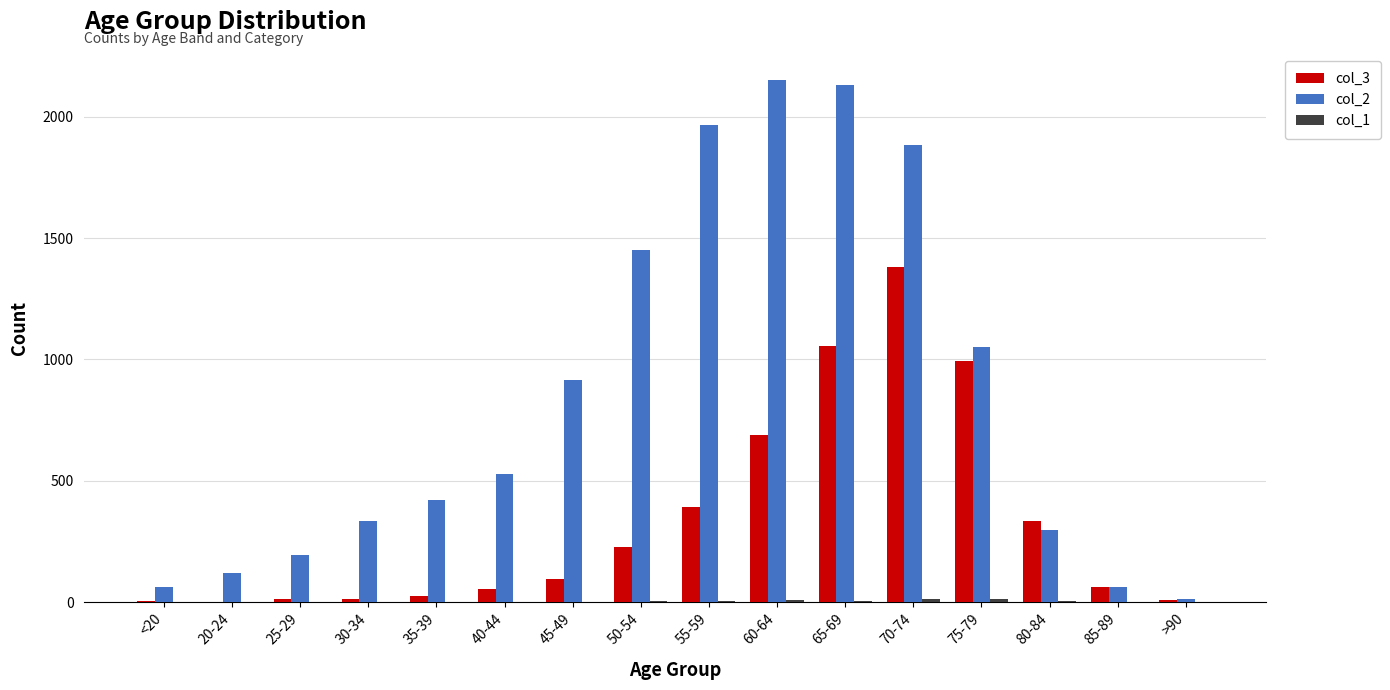

Is it true that col_2 equals 3731 at 65-69?

False